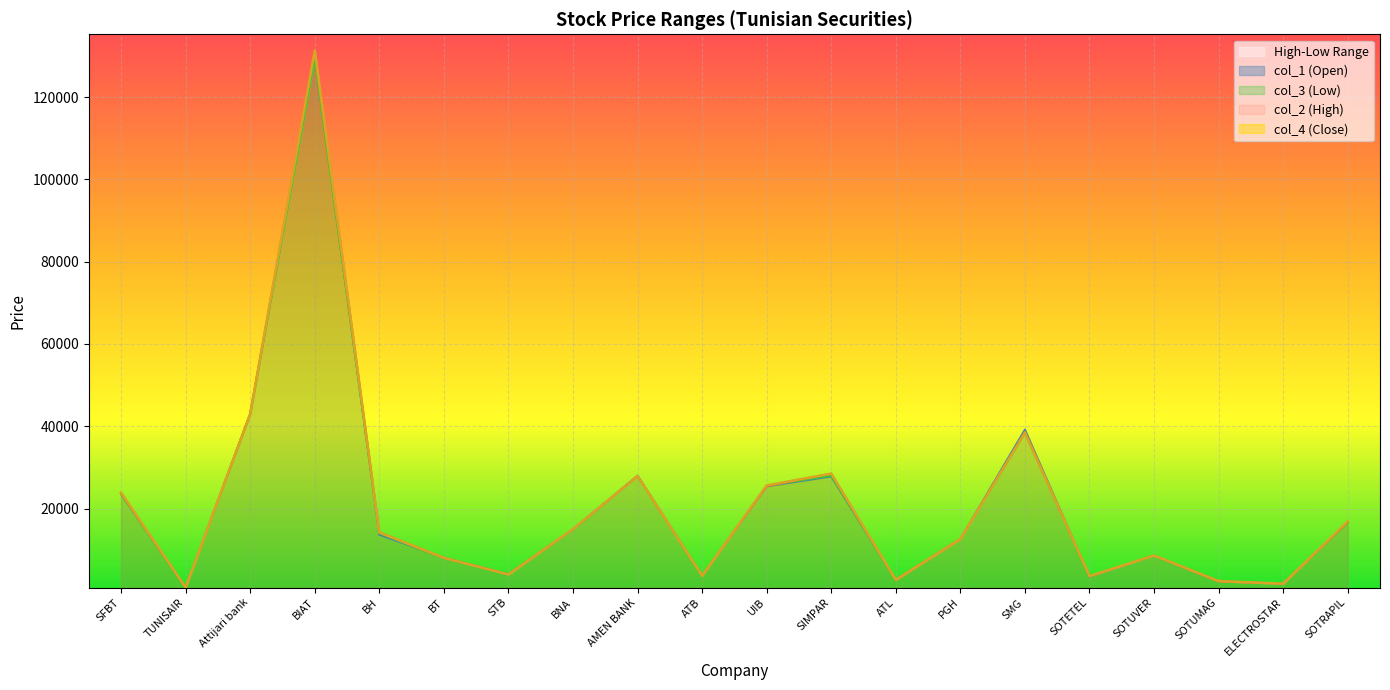

At which category does col_4 (Close) reach its first local peak?

BIAT